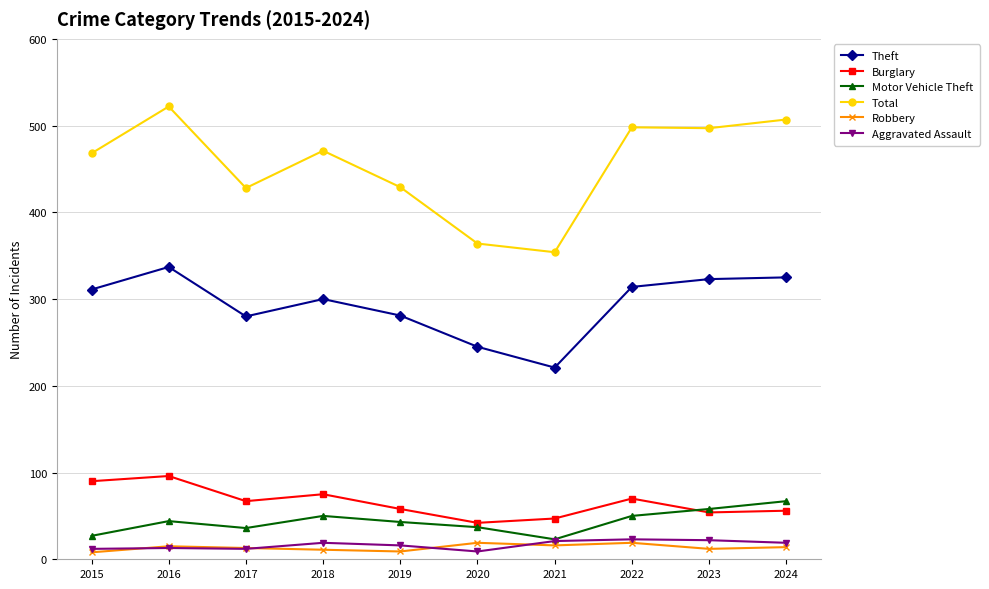

How many series are shown in this chart?

6